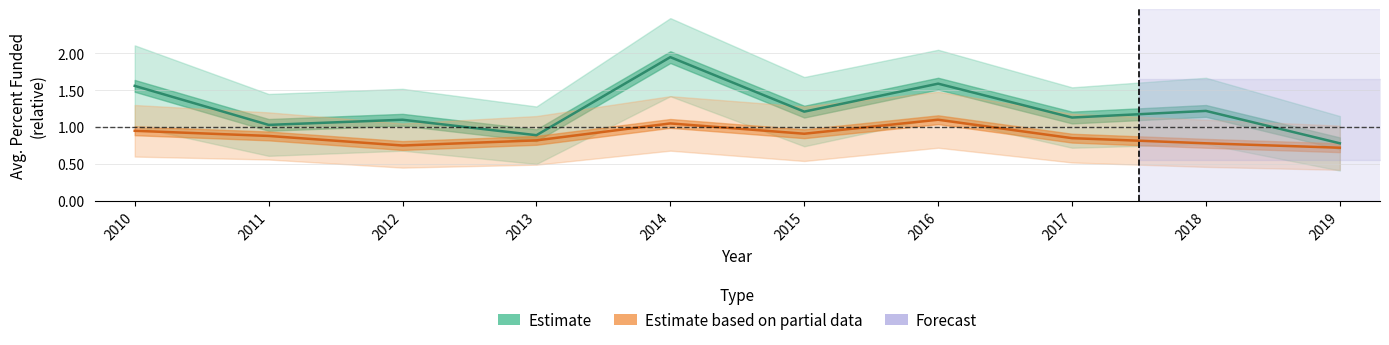

How many lines are shown in the chart?

2